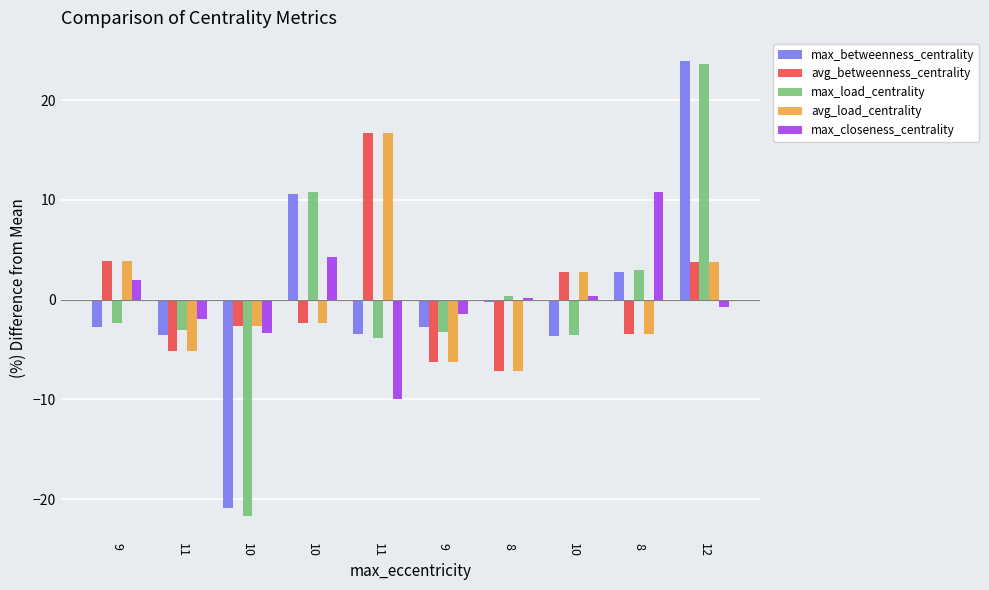

What is the label of the 3rd bar from the right?

10